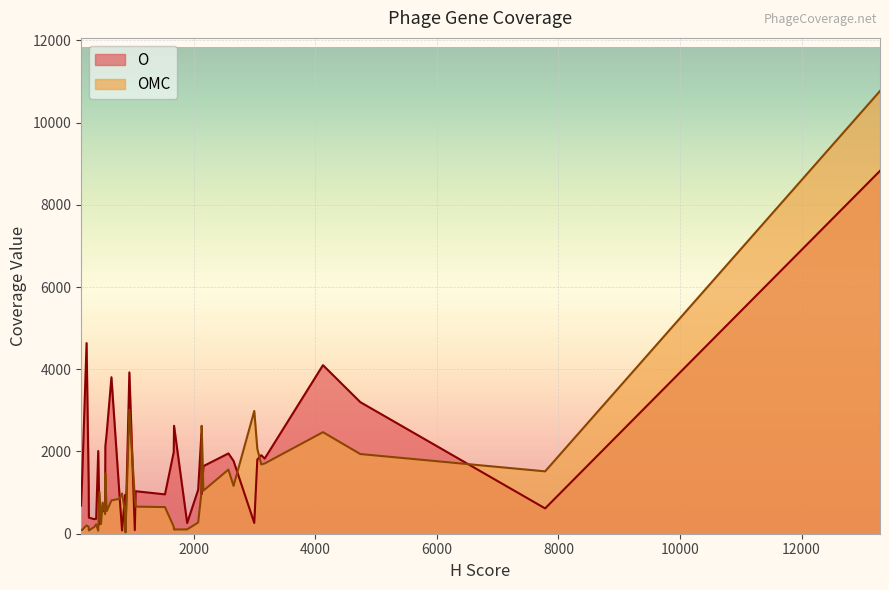

List the labels in order of O value, smallest first.

31, 11, 12, 19, 20, 13, 35, 7, 21, 2, 15, 29, 32, 23, 16, 30, 34, 27, 36, 6, 14, 38, 0, 1, 22, 4, 3, 28, 33, 26, 39, 5, 25, 10, 24, 9, 18, 37, 17, 8